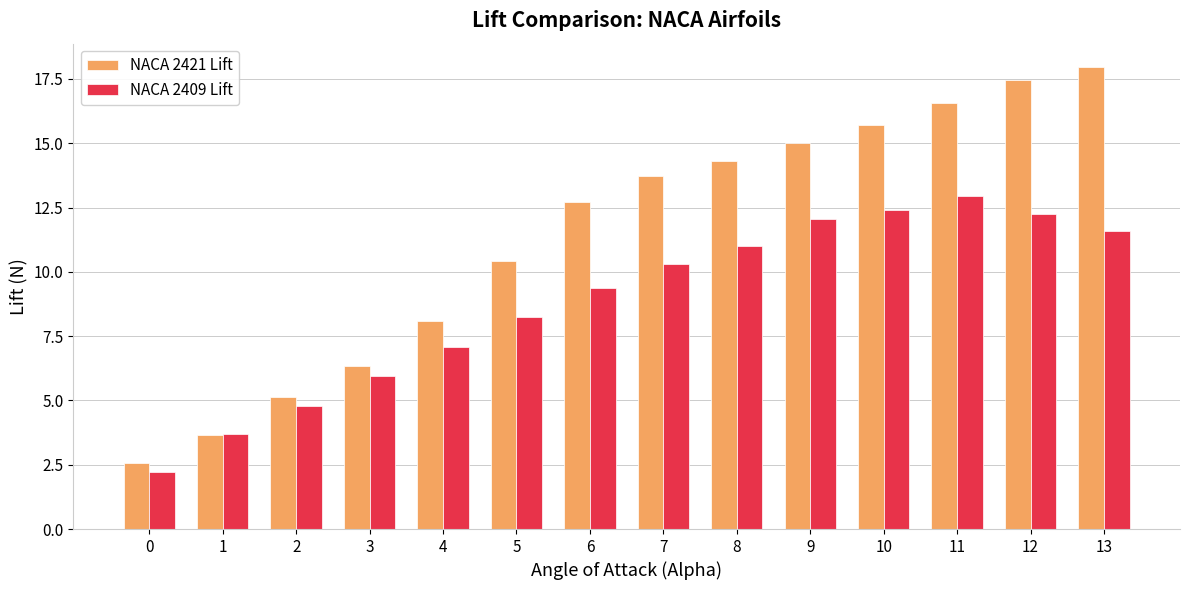

What is the value of the NACA 2421 Lift bar at the 4th from the left?

6.3